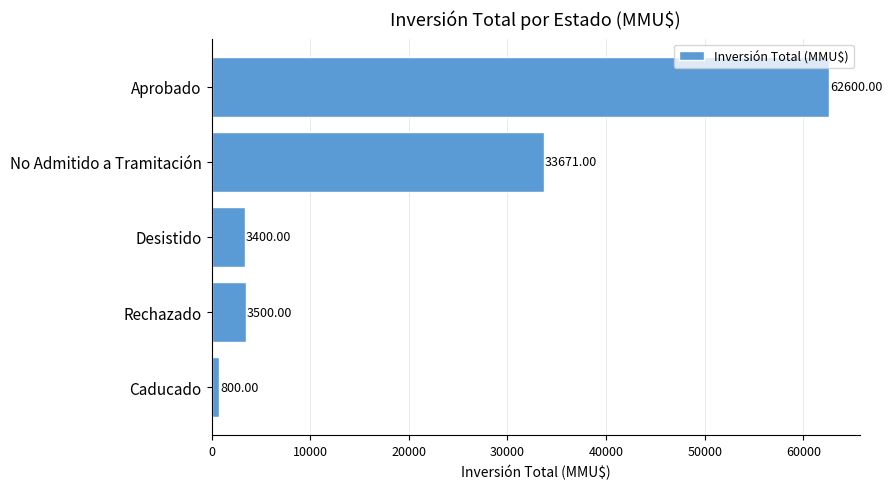

What is the maximum value shown in the chart?

62600